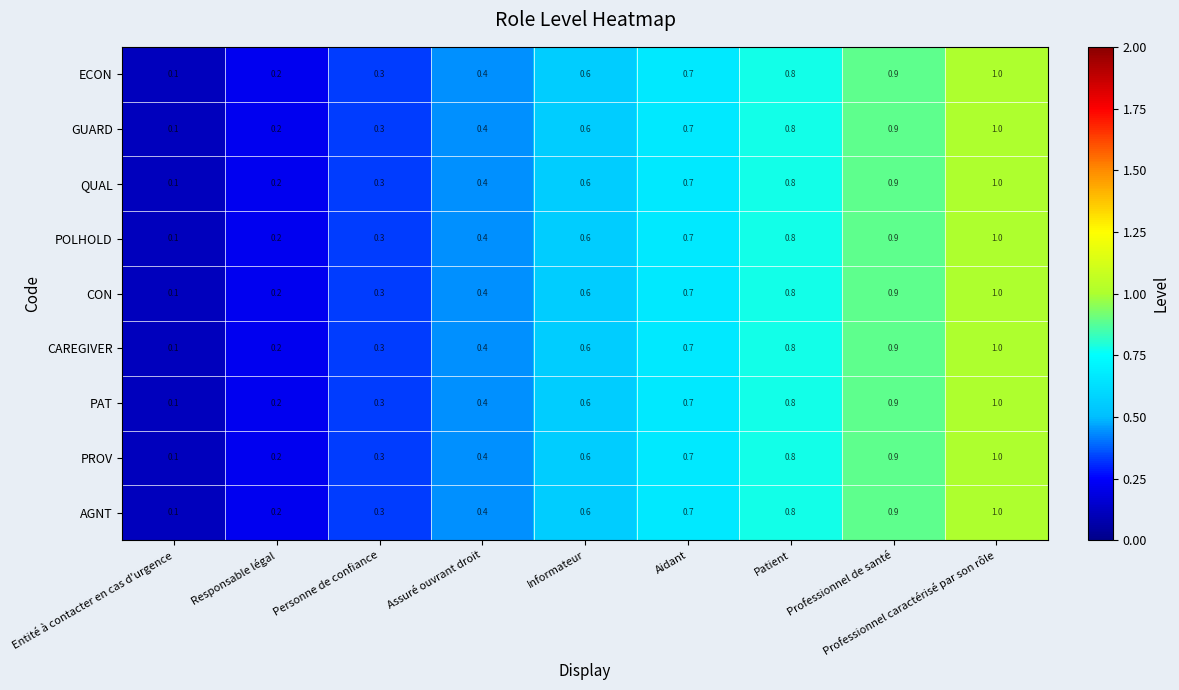

What is the sum of all PROV values?

5.0